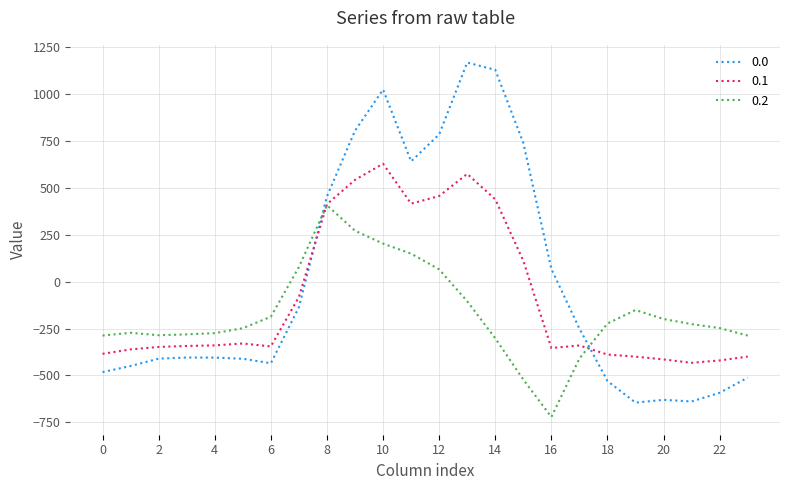

What is the highest value of the 0.2 series?

407.2